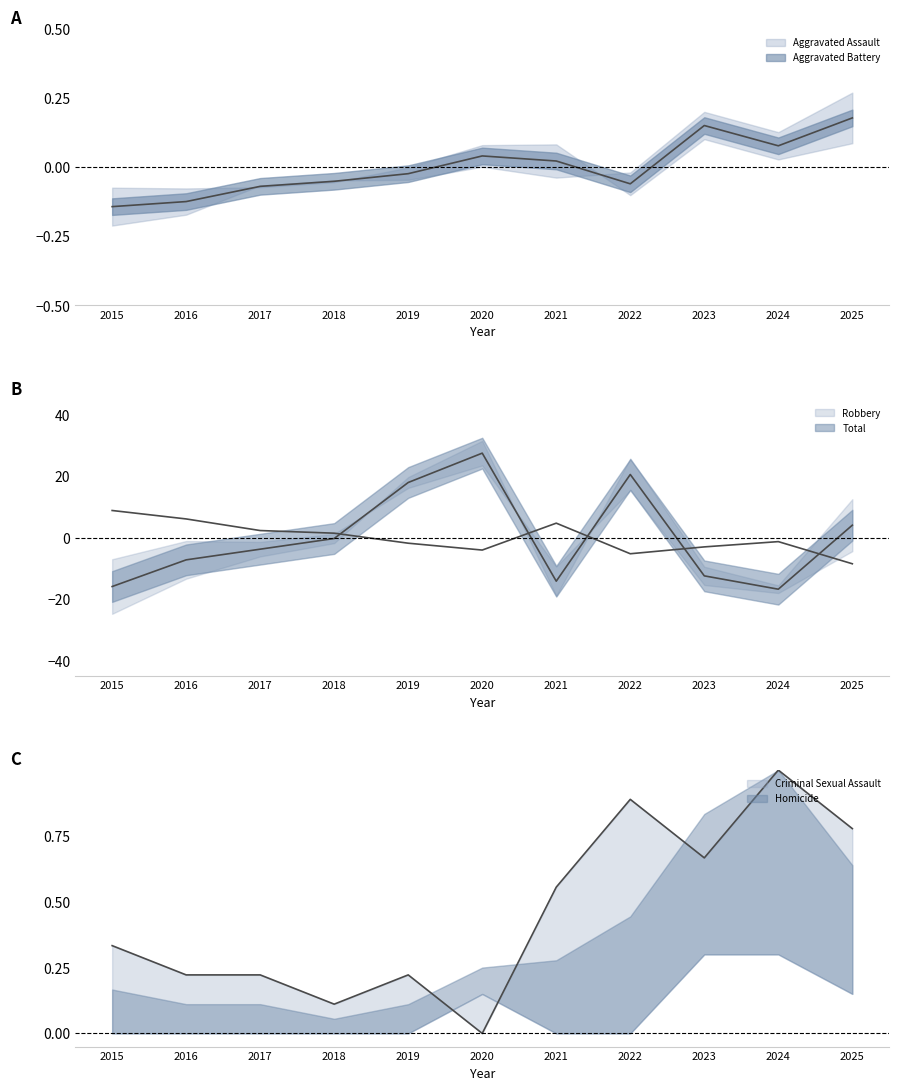

At which category is the sum across all series the highest?

2020